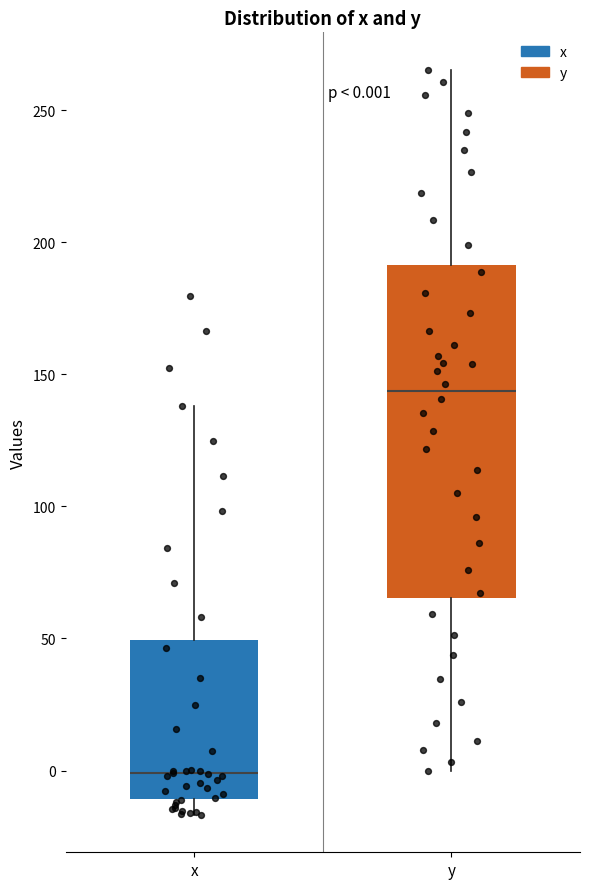

Which box is the tallest, from its lower edge to its upper edge?

y